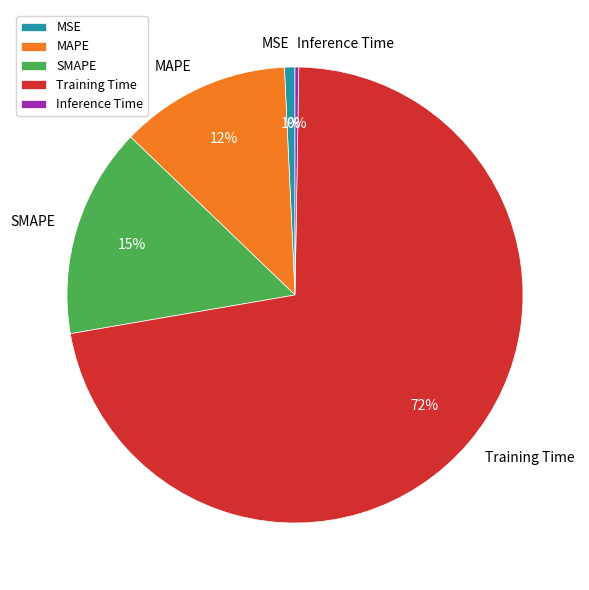

Between SMAPE and MAPE, which is larger?

SMAPE